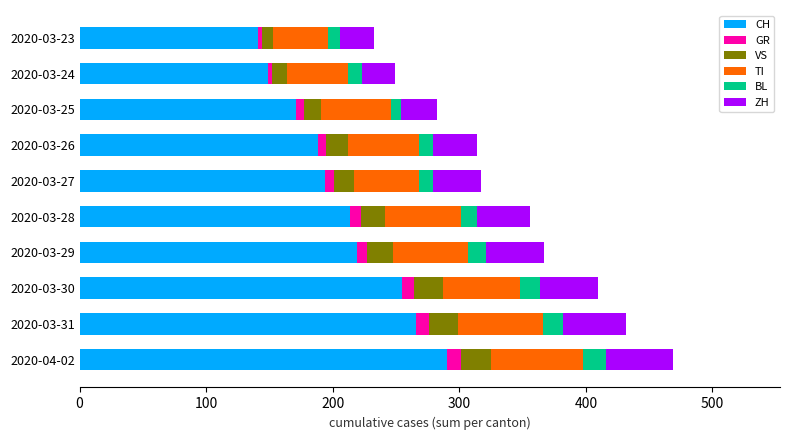

At which label does CH reach its peak?

2020-04-02